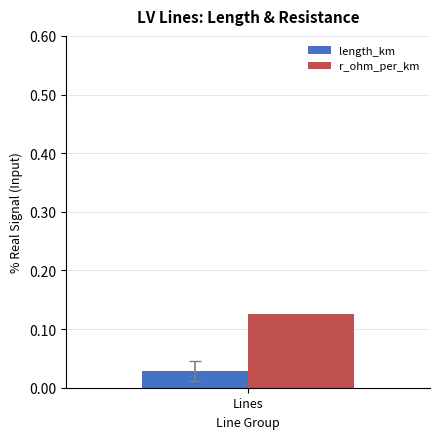

The r_ohm_per_km series shows 0.2 at Lines. True or false?

False